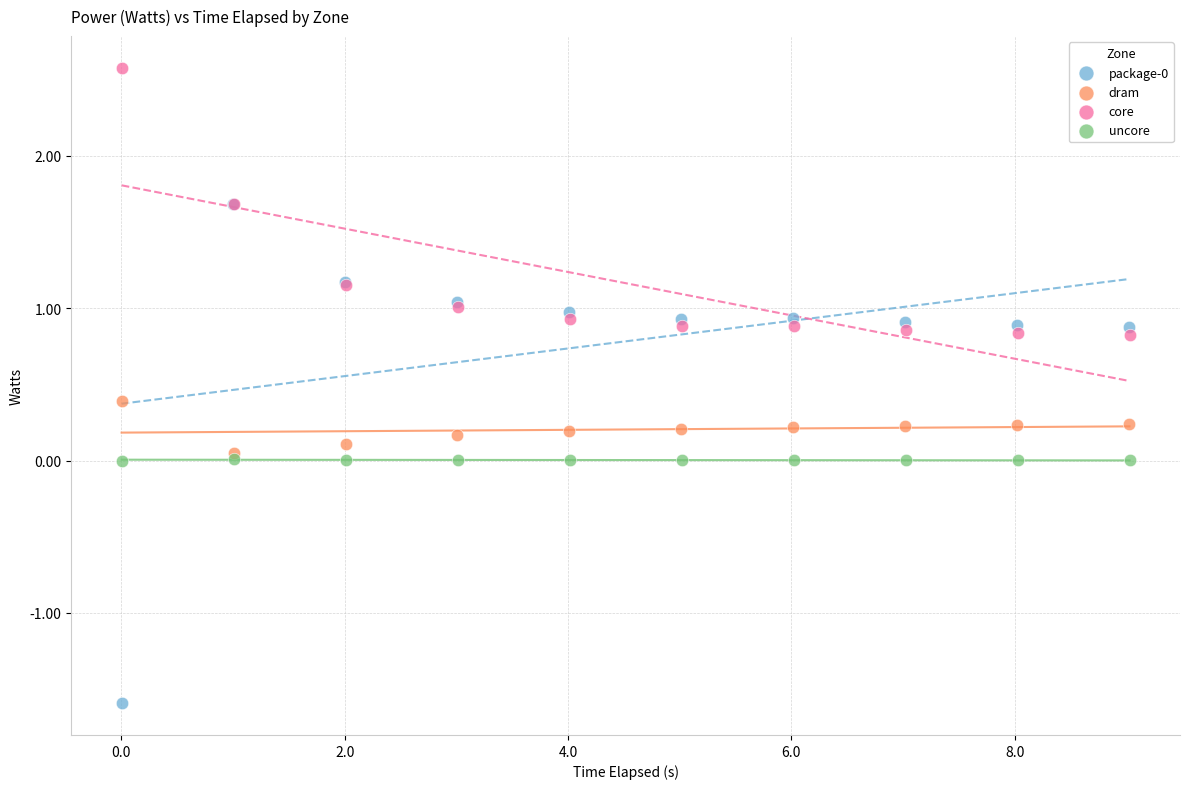

Which series reaches the maximum Y coordinate?

core